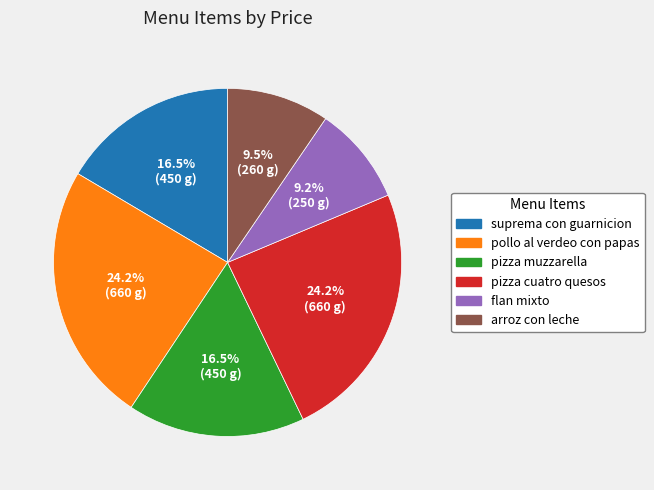

Is it true that pizza cuatro quesos is 24% of the pie?

True